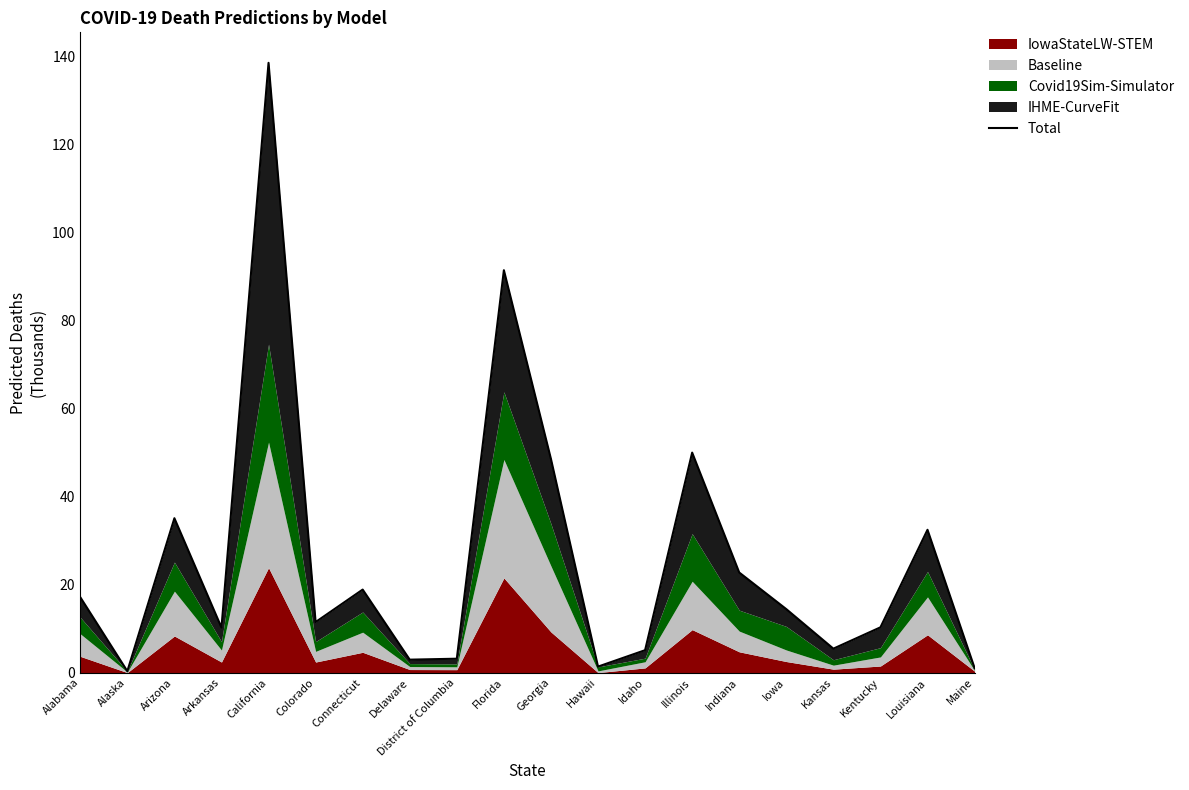

True or false: the data shows 0.6 at Maine.

False